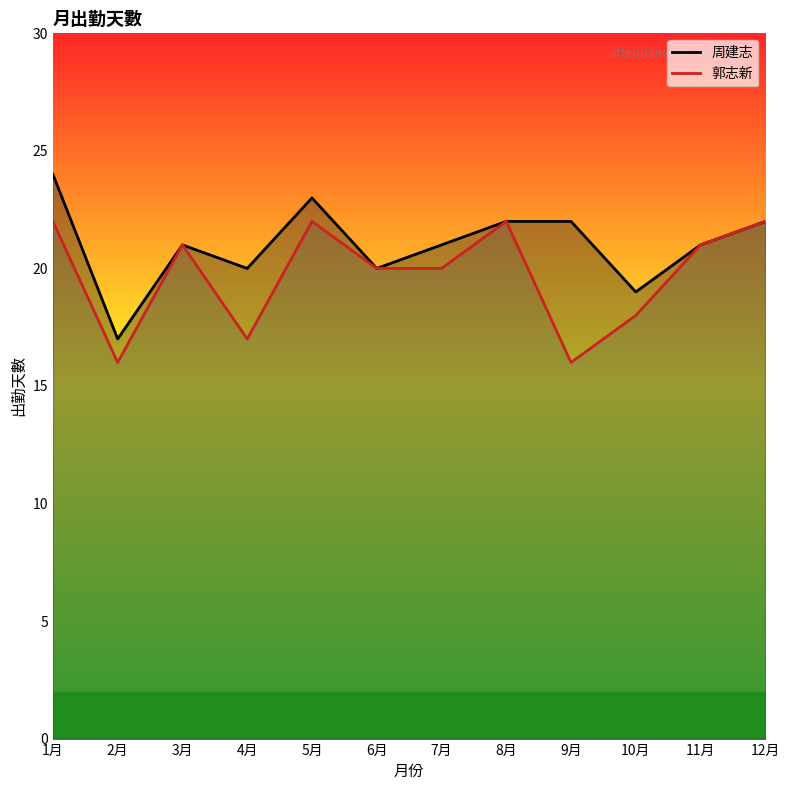

How many values in the 周建志 series exceed 21?

5